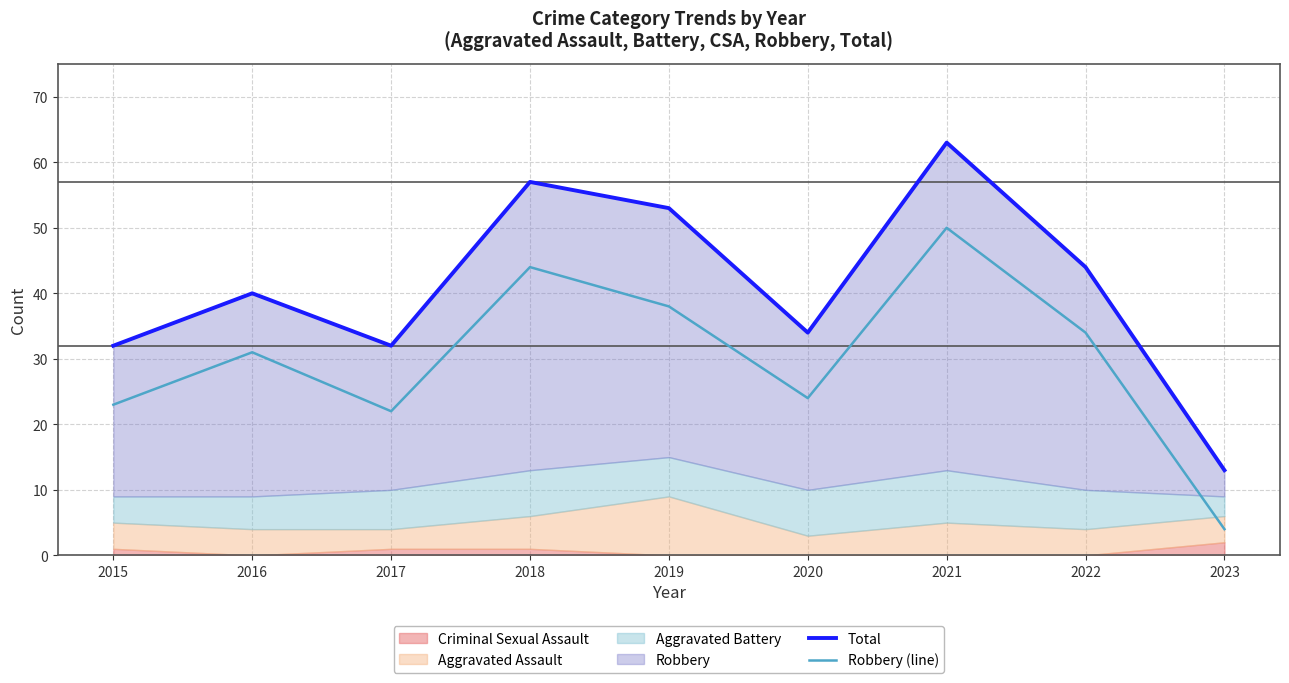

Which series has the largest range (max minus min)?

Total